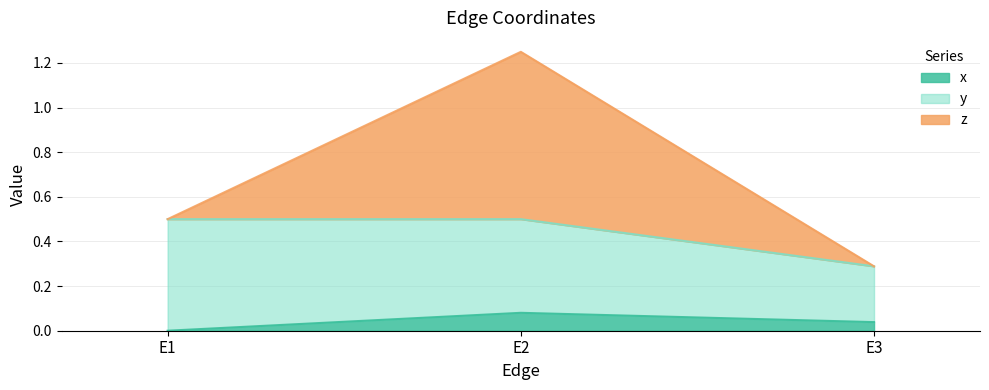

Between E1 and E3, which series saw the biggest shift?

y